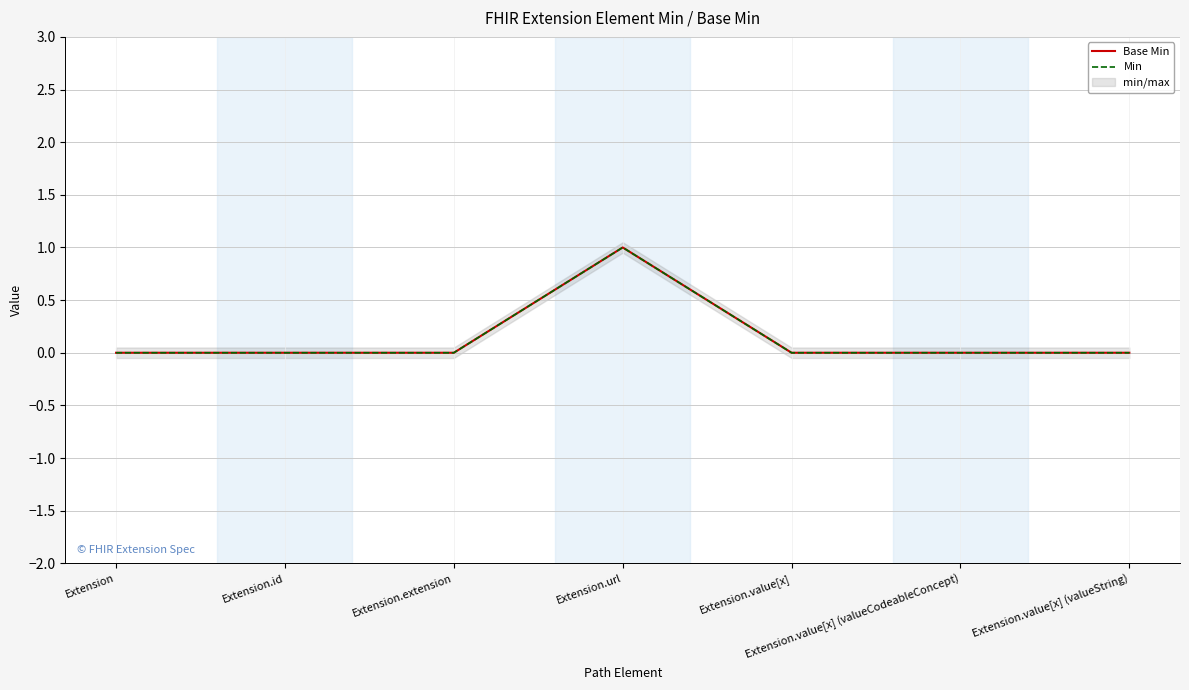

What is the difference between the maximum and minimum values in the Min series?

1